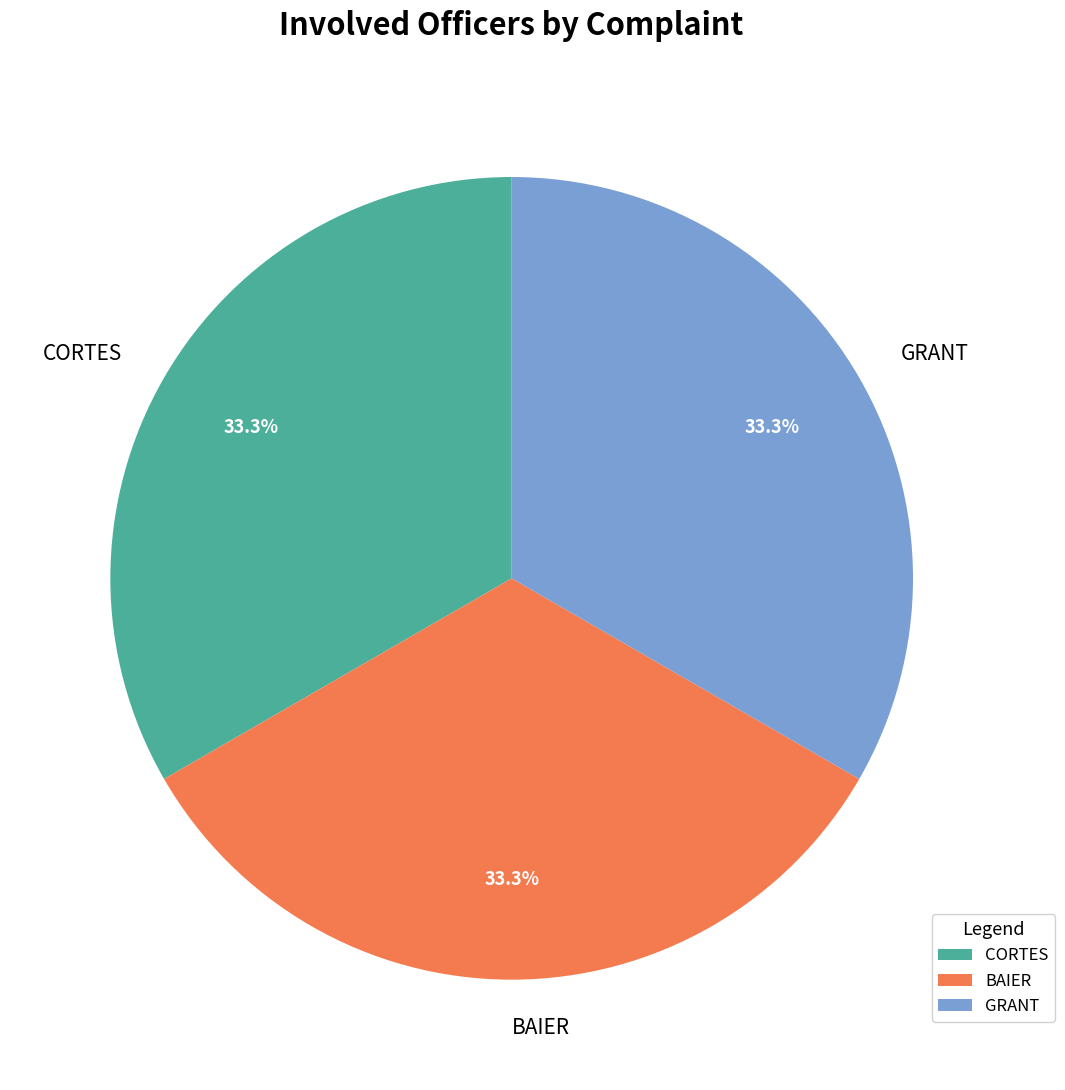

Approximately how many times larger is the value at BAIER compared to CORTES?

1.0